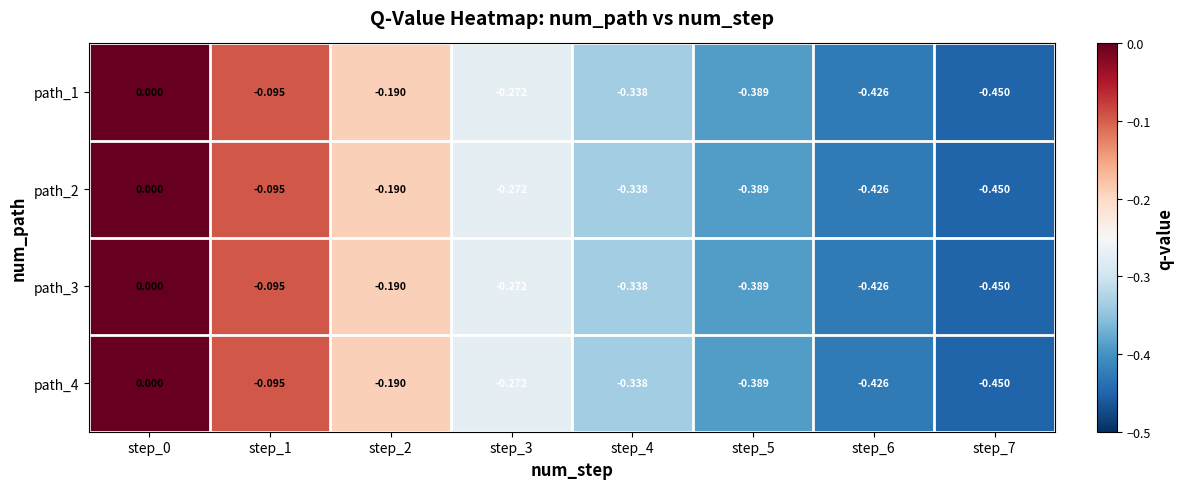

Is the value of path_1 at step_3 greater than the value of path_4 at step_5?

Yes